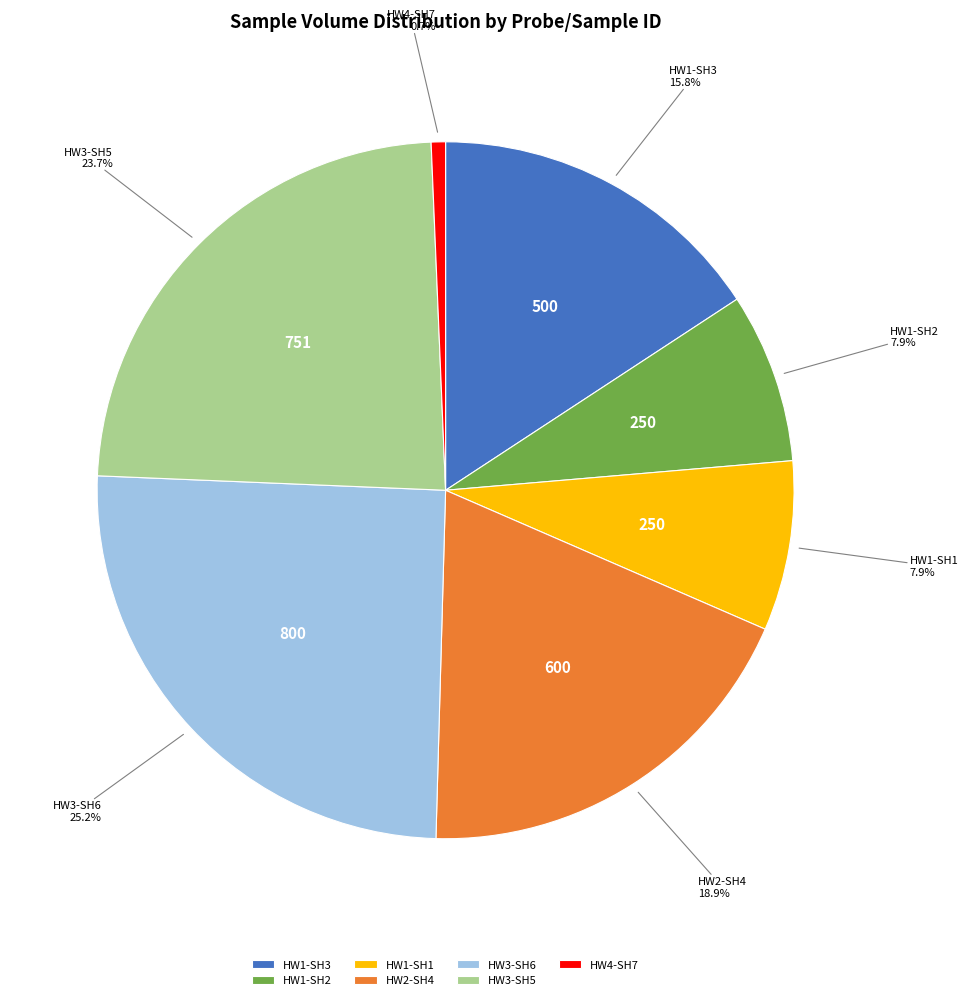

To the nearest percent, what portion does HW1-SH1 represent?

8%